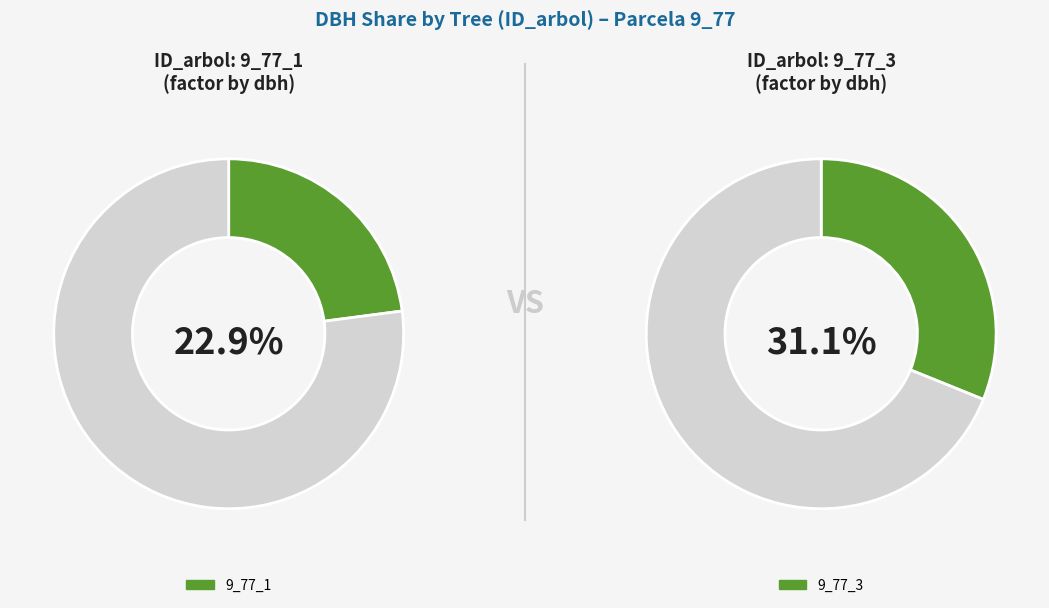

What is the largest slice in the pie chart?

9_77_3